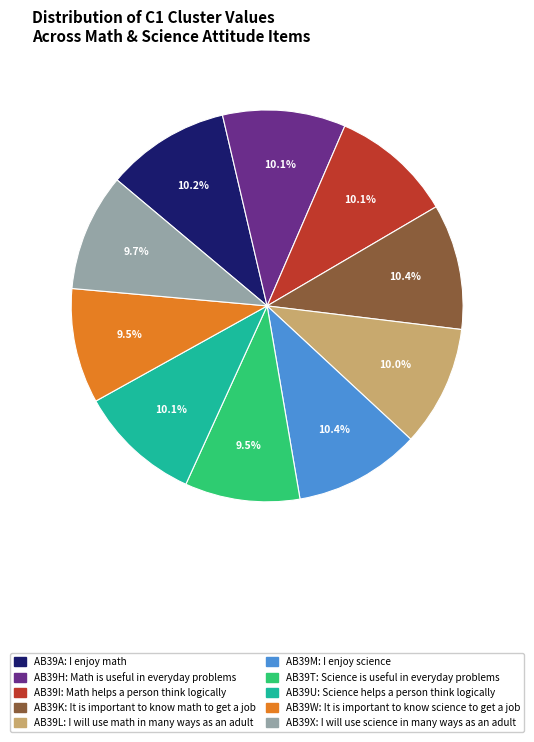

Approximately how many times larger is the value at AB39T compared to AB39M?

0.9